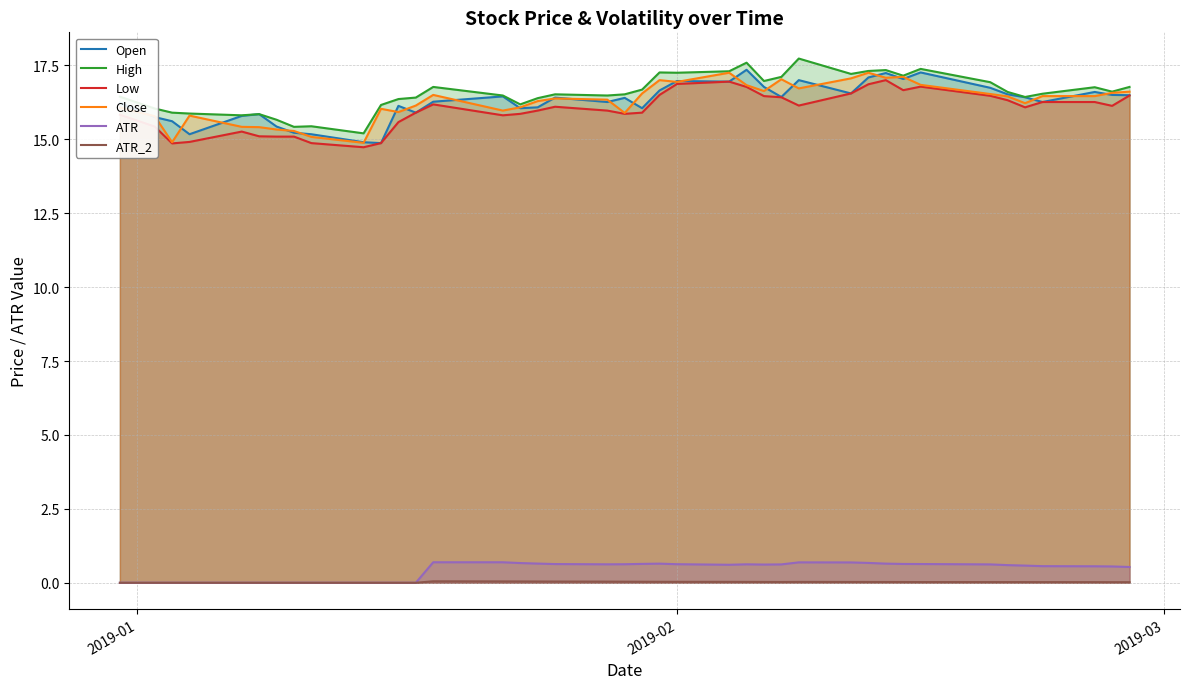

True or false: ATR and Low intersect in this chart.

False